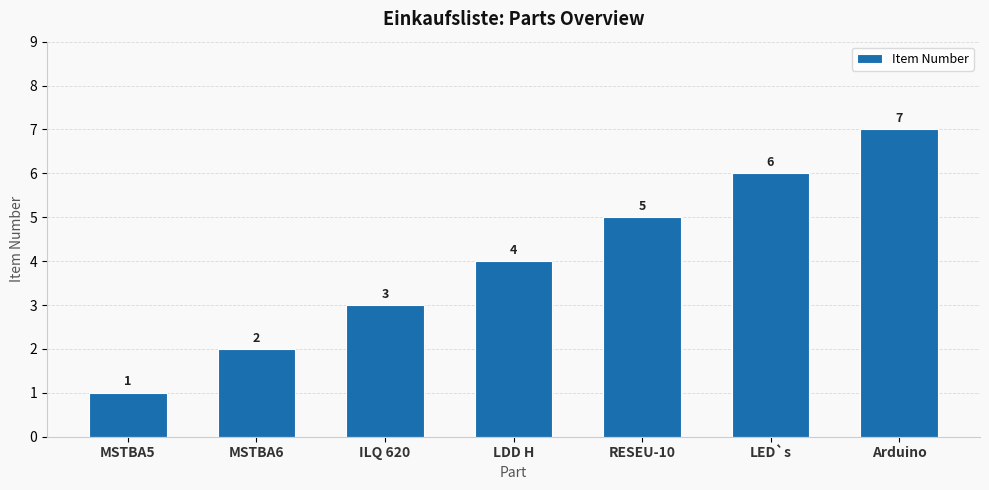

What is the difference between the maximum and minimum values?

6